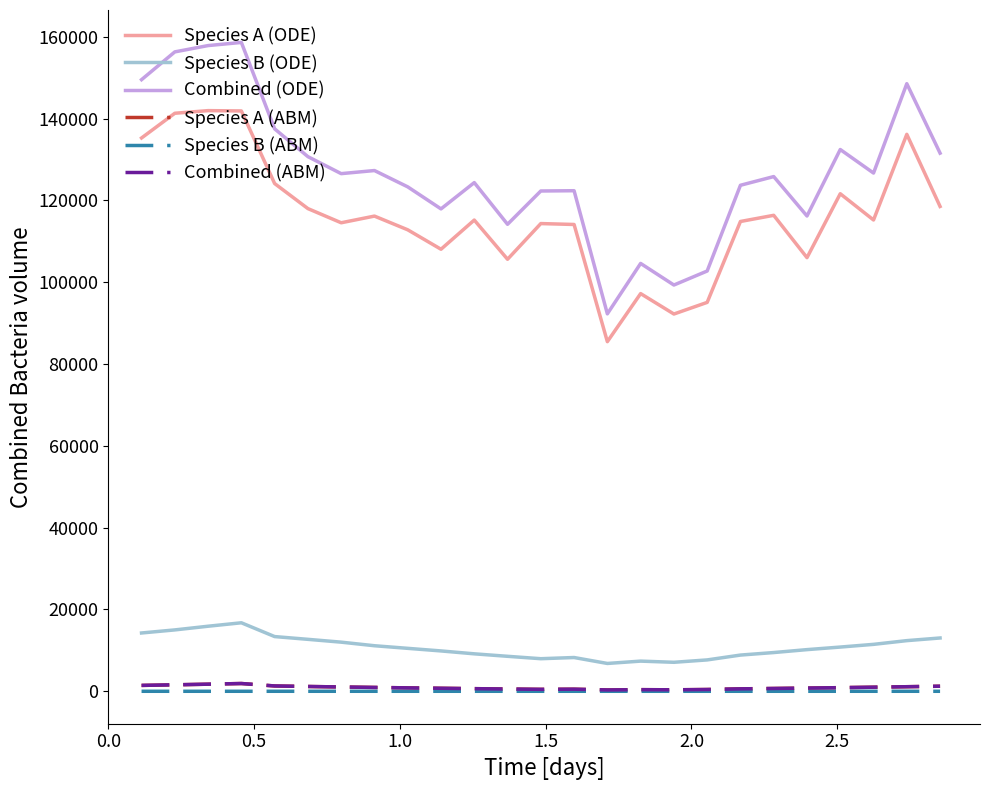

True or false: Combined (ABM) and Species A (ODE) intersect in this chart.

False